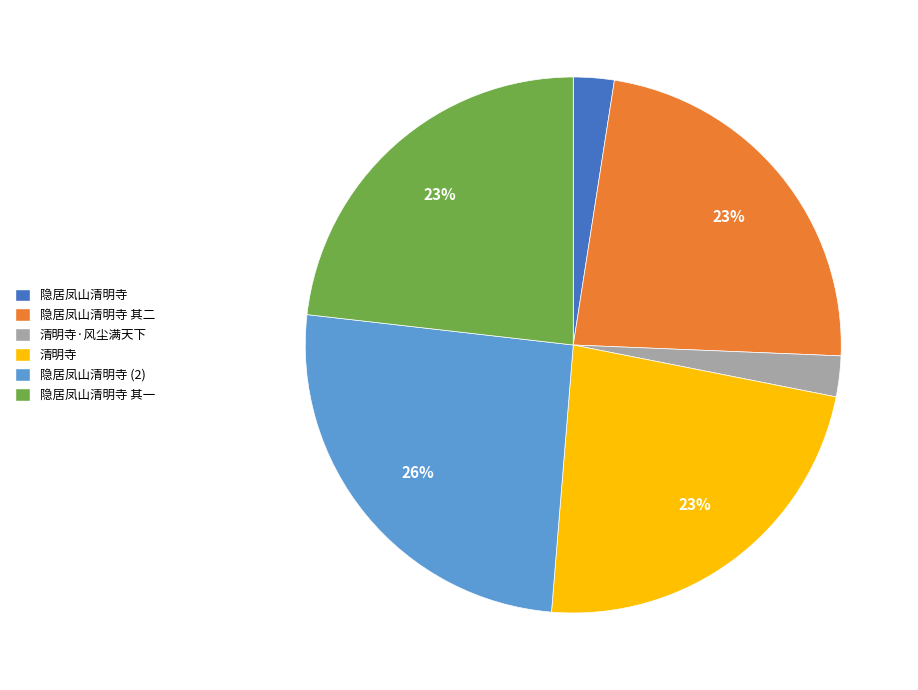

Does 隐居凤山清明寺 account for over 50% of the chart?

No